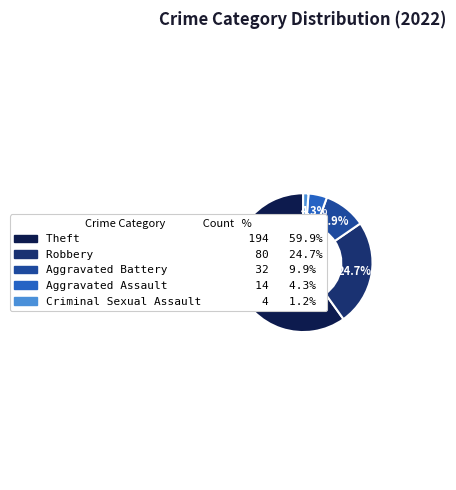

Does any single category account for the majority?

Yes